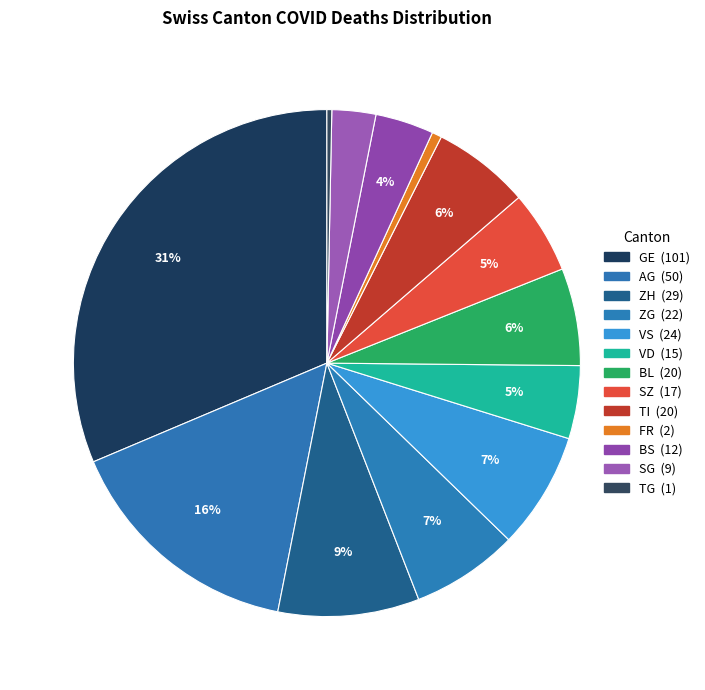

How many segments does this pie chart have?

13